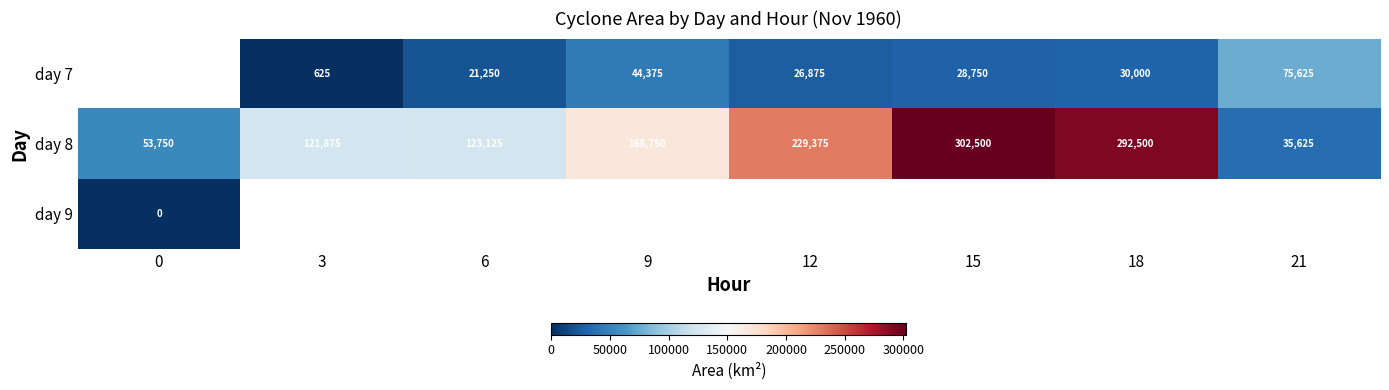

The value of day 8 at 15 is 413510.0. True or false?

False